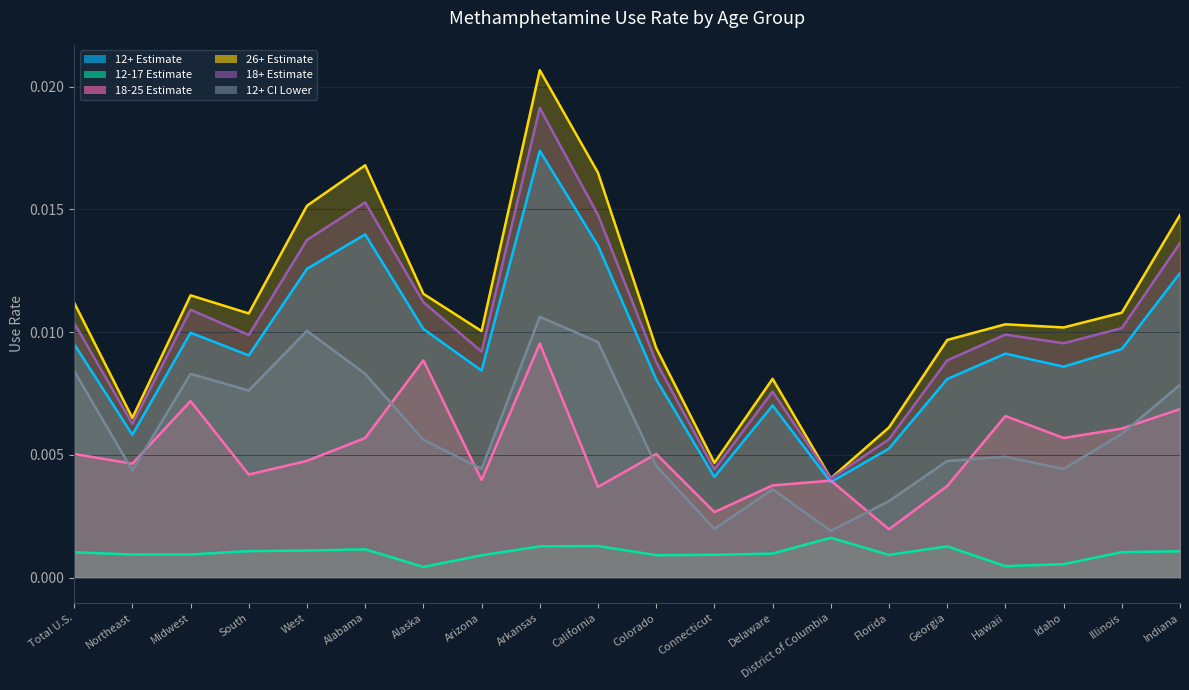

True or false: 12+ CI Lower and 12+ Estimate cross at least once.

False